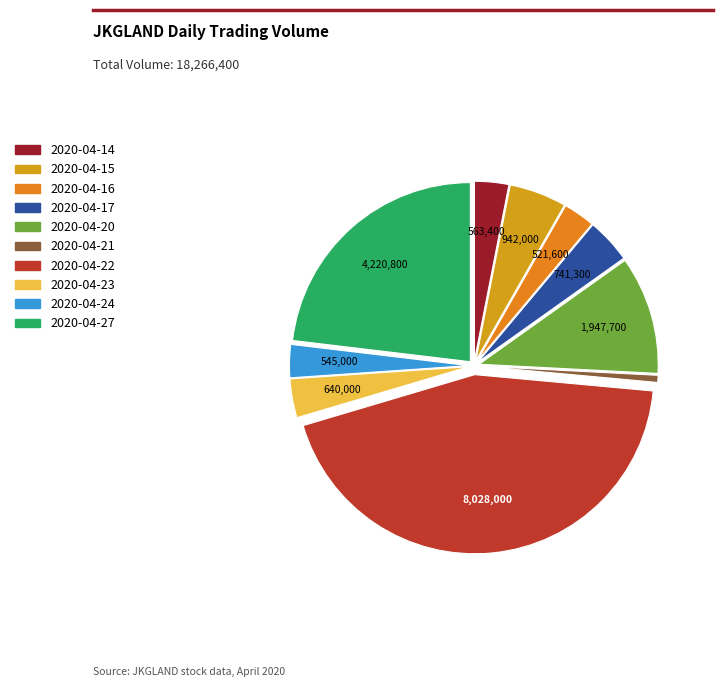

Count the number of slices in the pie.

10